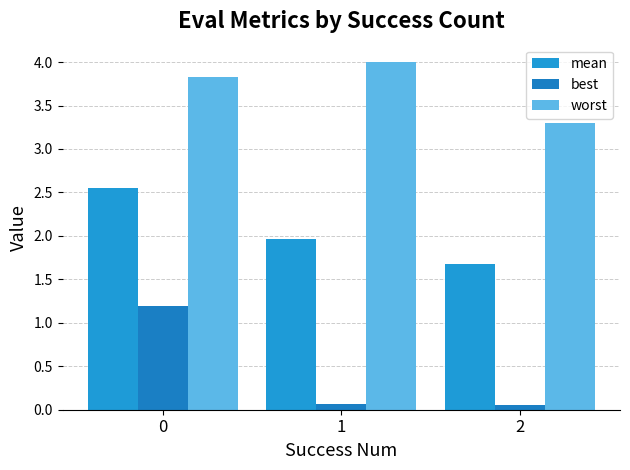

Rank the series by their average value, from highest to lowest.

worst, mean, best